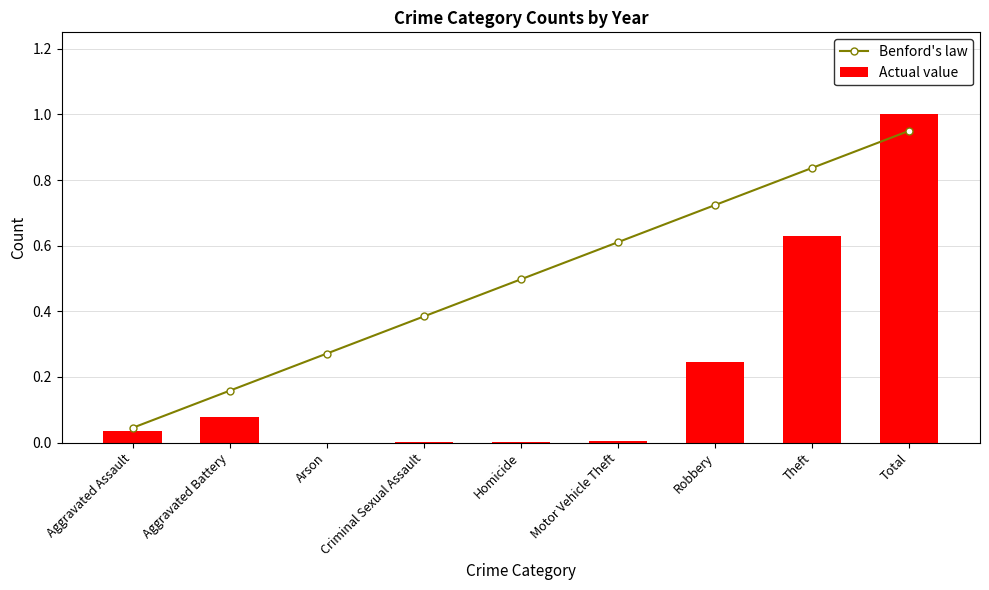

Reading right to left, what are all the values shown in this chart?

Benford's law: Total=0.9	Theft=0.8	Robbery=0.7	Motor Vehicle Theft=0.6	Homicide=0.5	Criminal Sexual Assault=0.4	Arson=0.3	Aggravated Battery=0.2	Aggravated Assault=0.0
Actual value: Total=1.0	Theft=0.6	Robbery=0.2	Motor Vehicle Theft=0.0	Homicide=0.0	Criminal Sexual Assault=0.0	Arson=0.0	Aggravated Battery=0.1	Aggravated Assault=0.0